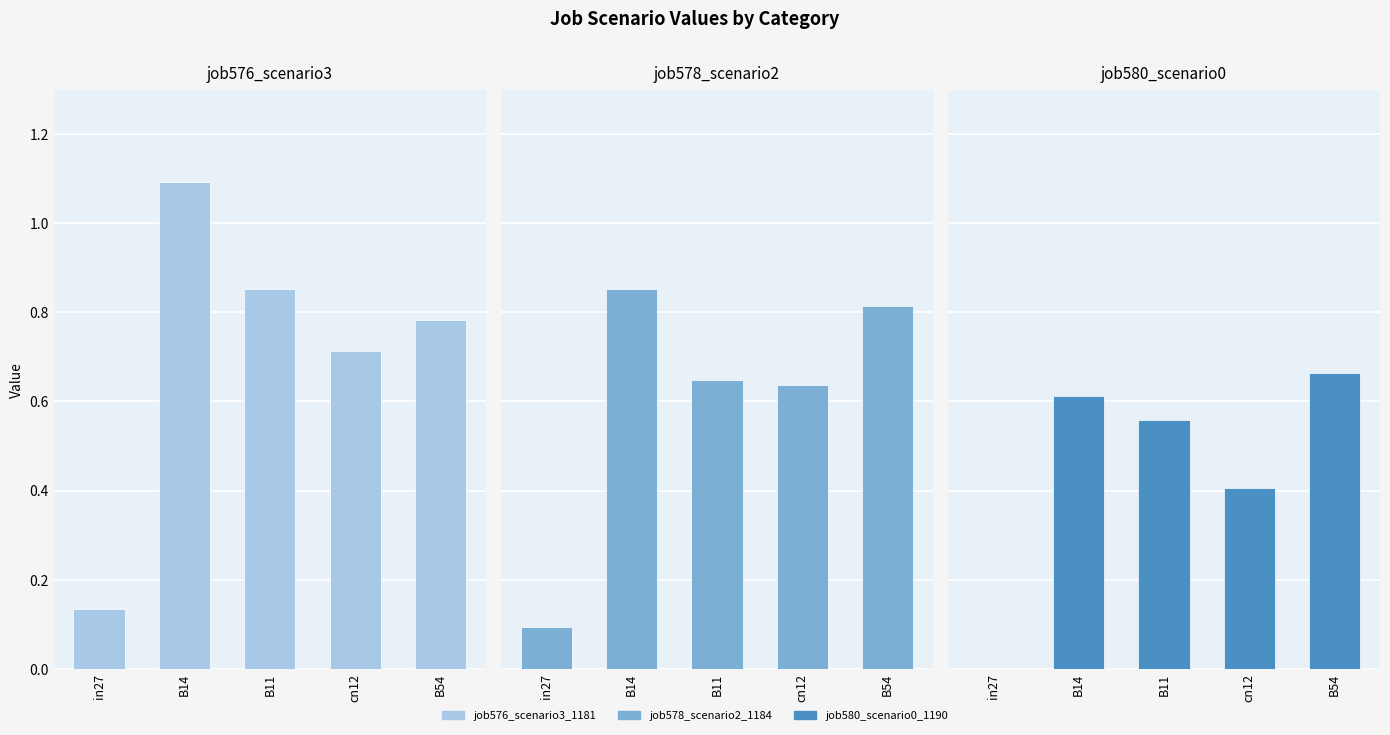

List the series in order of their overall mean, highest first.

job576_scenario3_1181, job578_scenario2_1184, job580_scenario0_1190